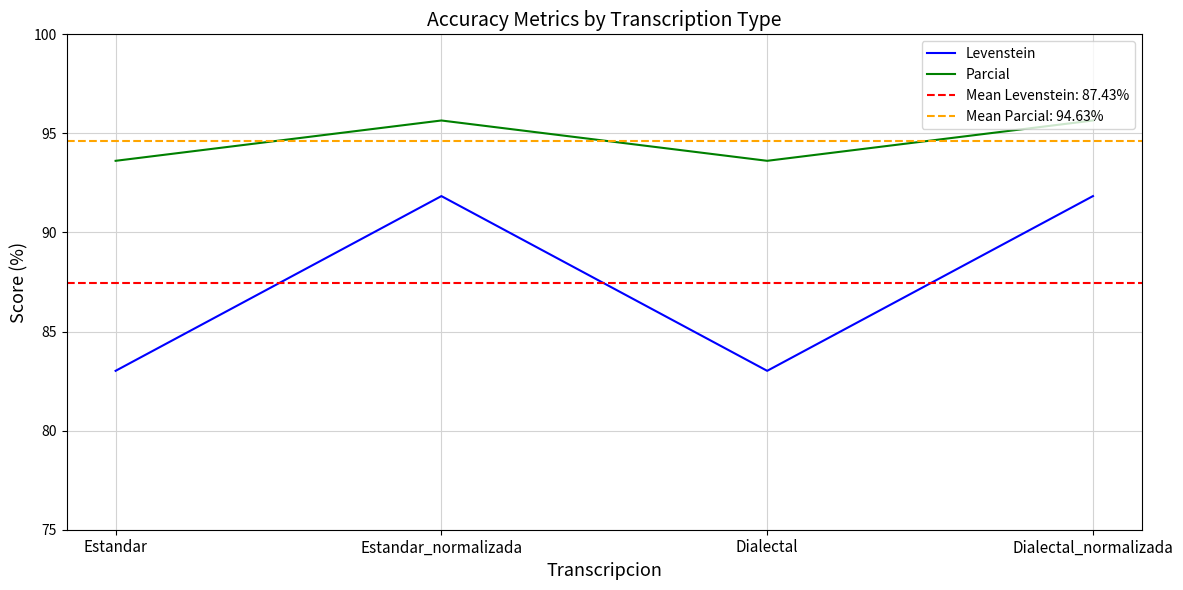

True or false: Levenstein and Parcial intersect in this chart.

False